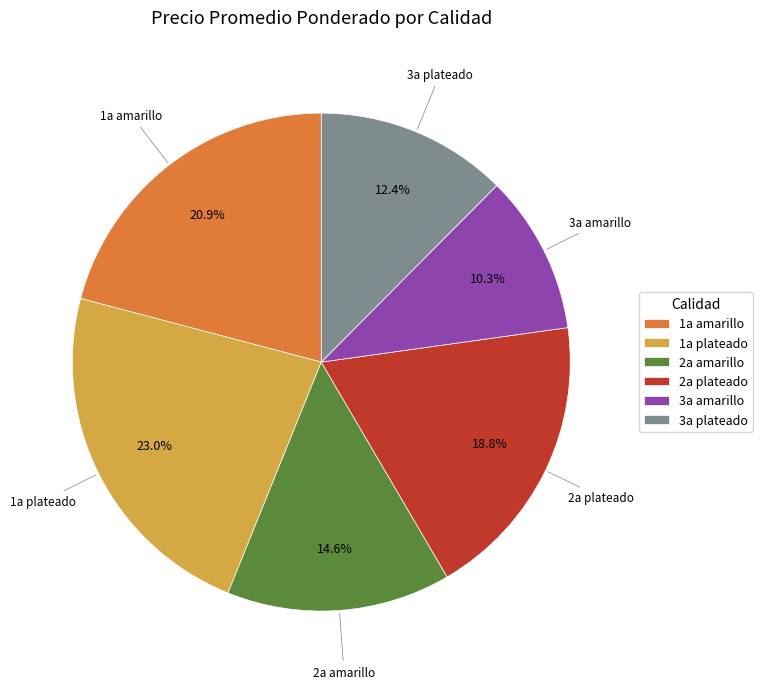

What percentage is the 1a plateado slice, to the nearest percent?

23%